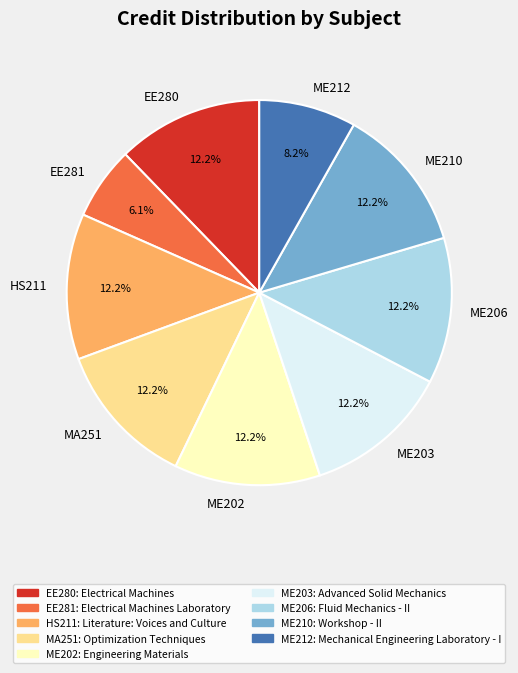

What is the ratio of the value at HS211 to the value at ME210?

1.0